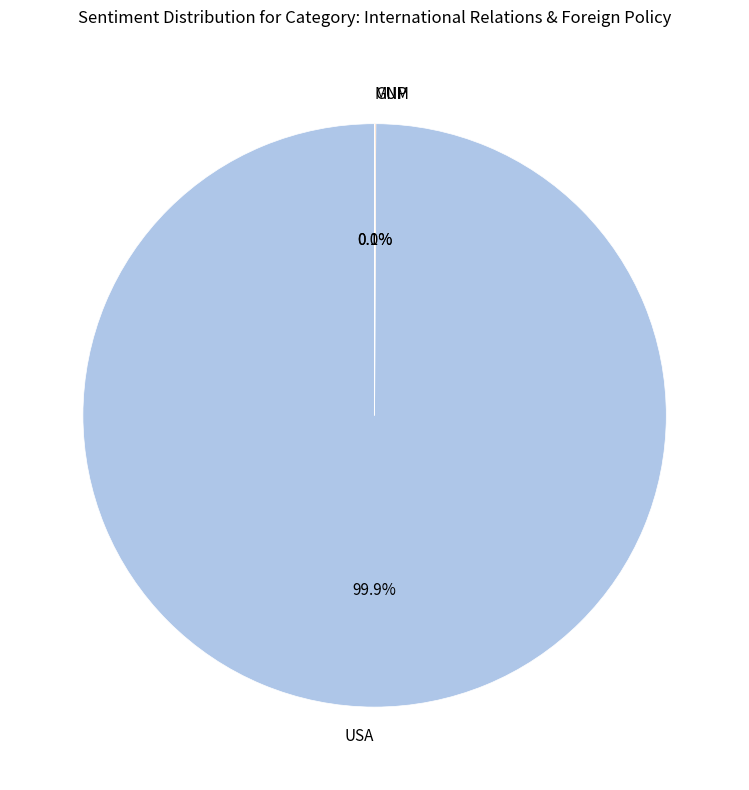

Which category has the biggest portion of the pie?

USA